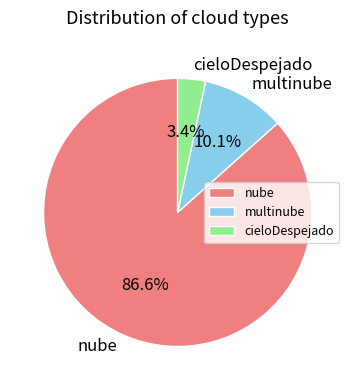

How many segments does this pie chart have?

3